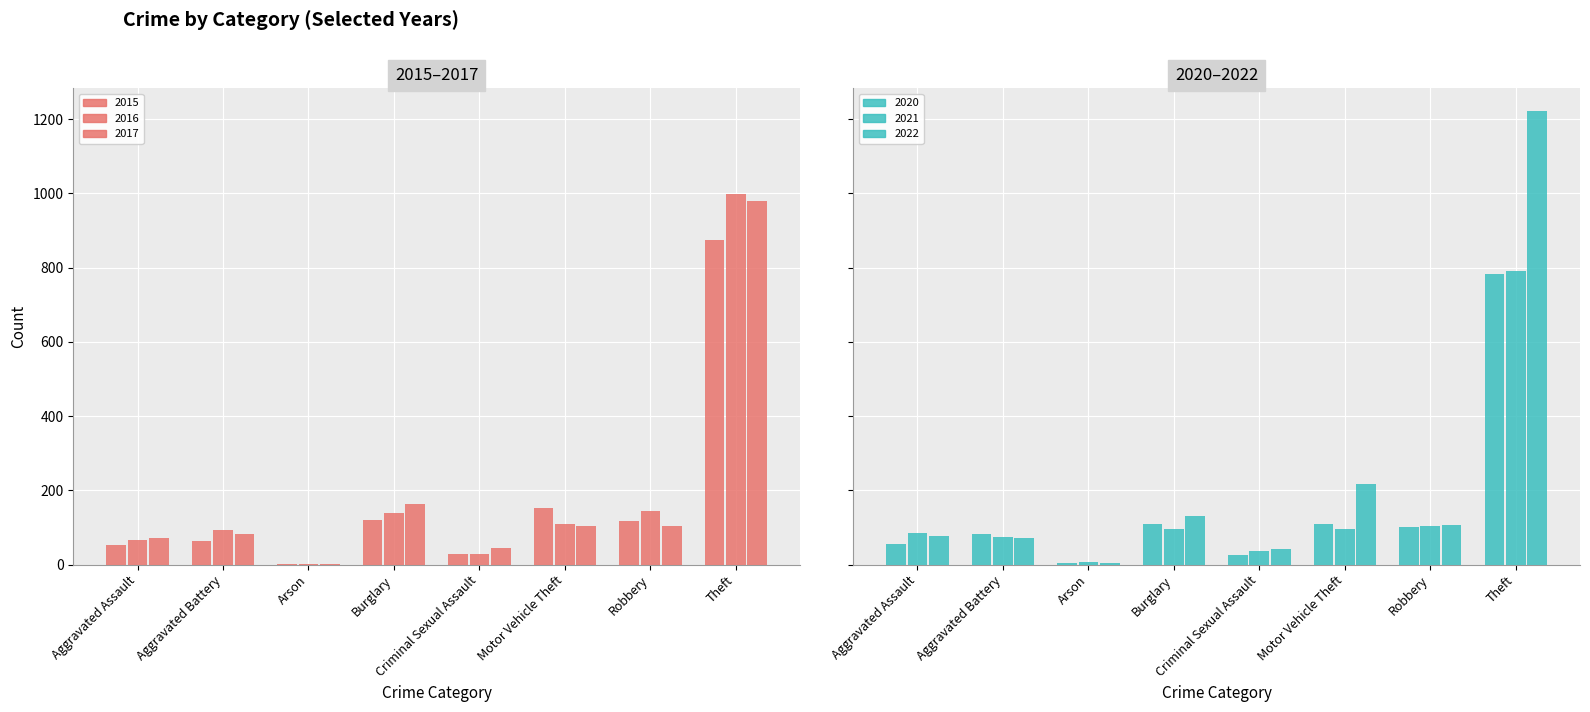

Rank the series by their maximum value, from highest to lowest.

2022, 2016, 2017, 2015, 2021, 2020